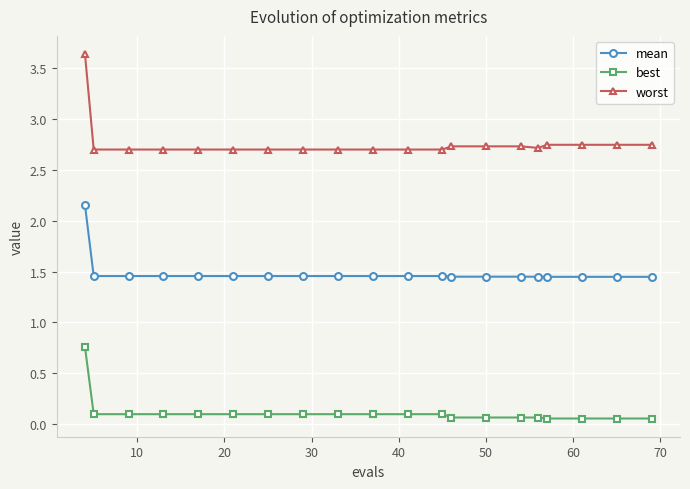

True or false: best and mean cross at least once.

False